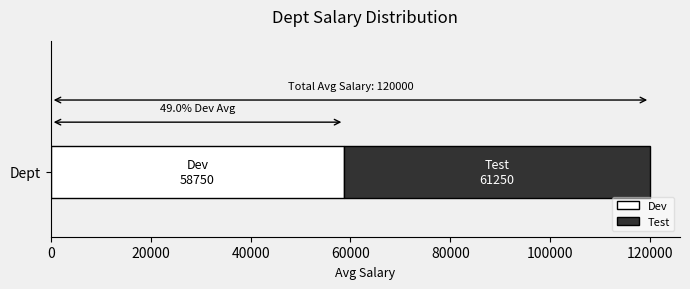

How many data points does each series have?

1